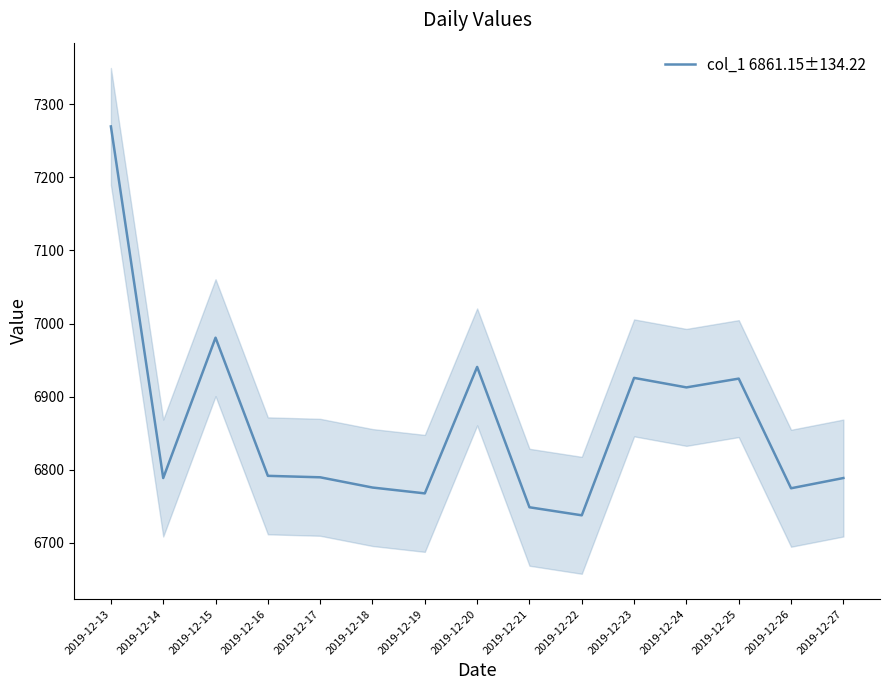

At which category does the data reach its first local peak?

2019-12-15